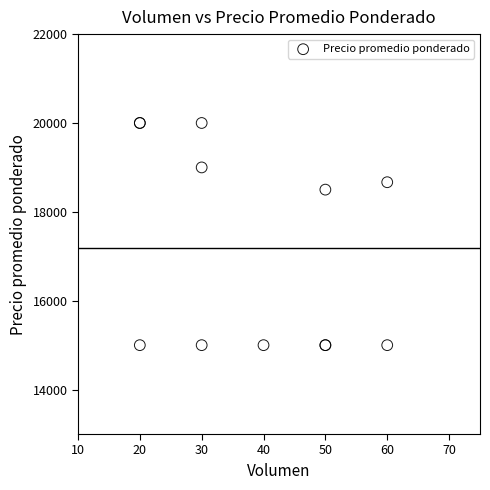

What Y value in the scatter plot is closest to 17500?

18500